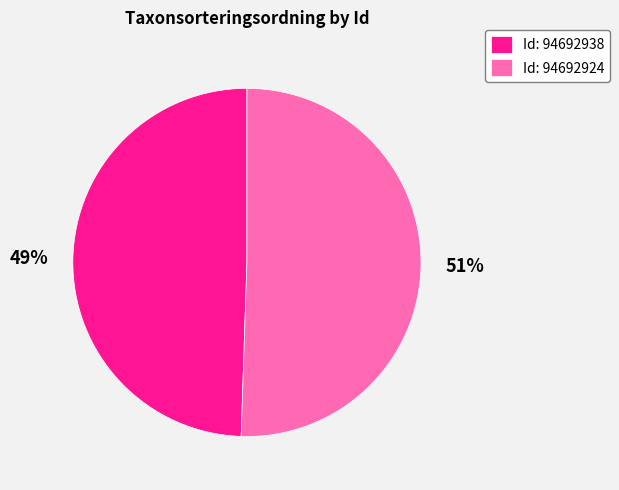

Which slice is the smallest?

Id: 94692938